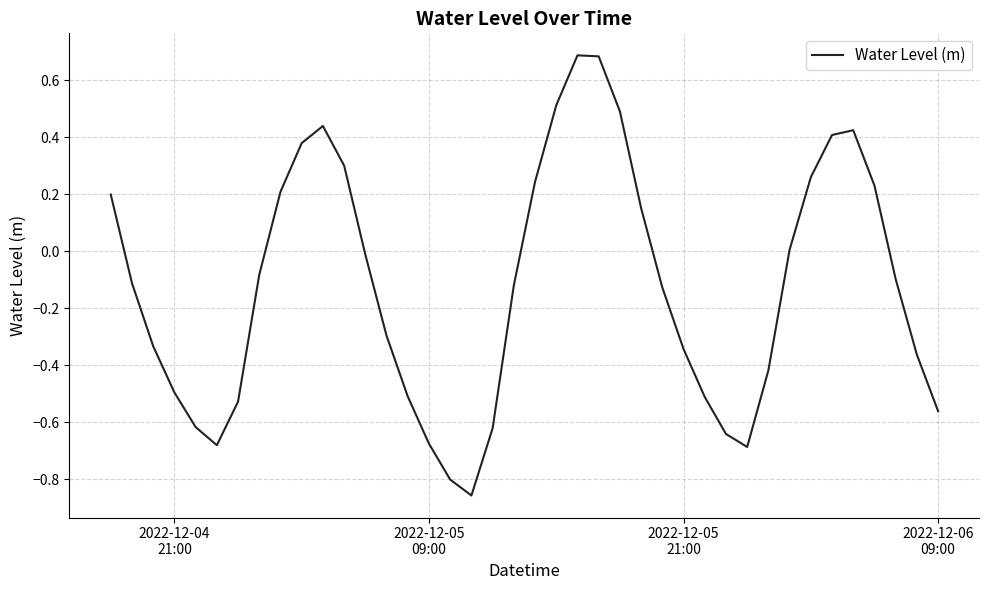

Does the chart display data point markers on the line(s)?

No